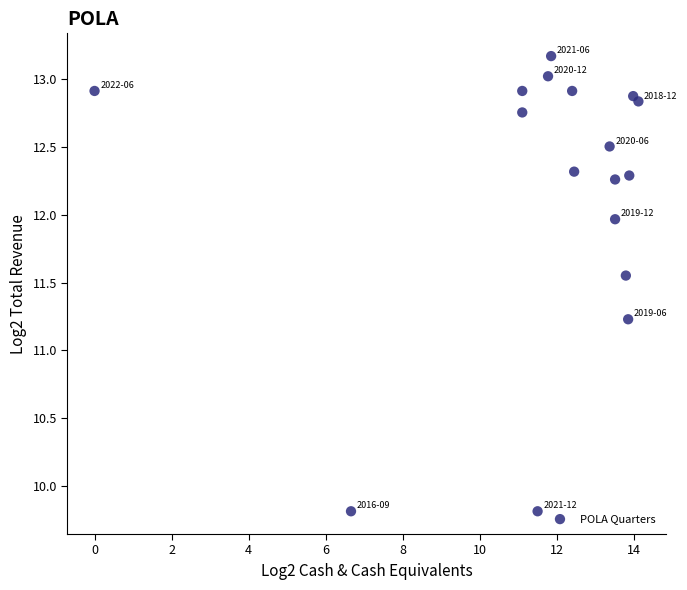

What is the range of Y values (max minus min)?

3.4